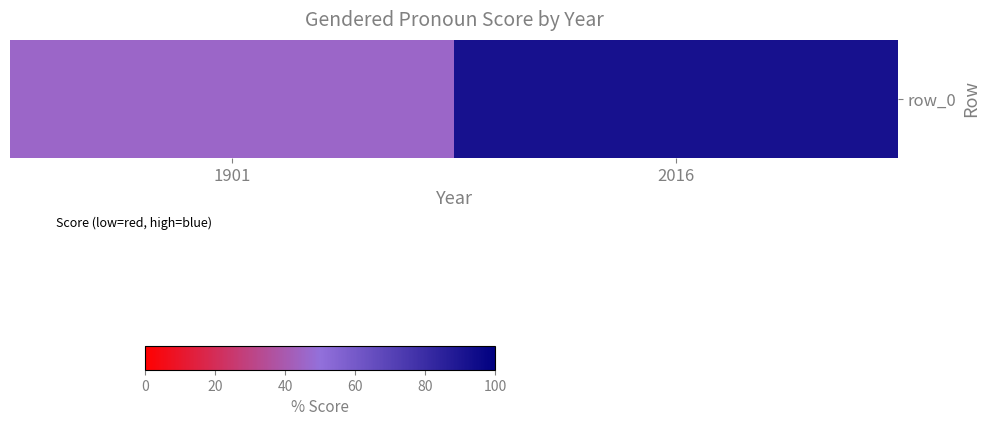

Where does the data first go above 91?

2016